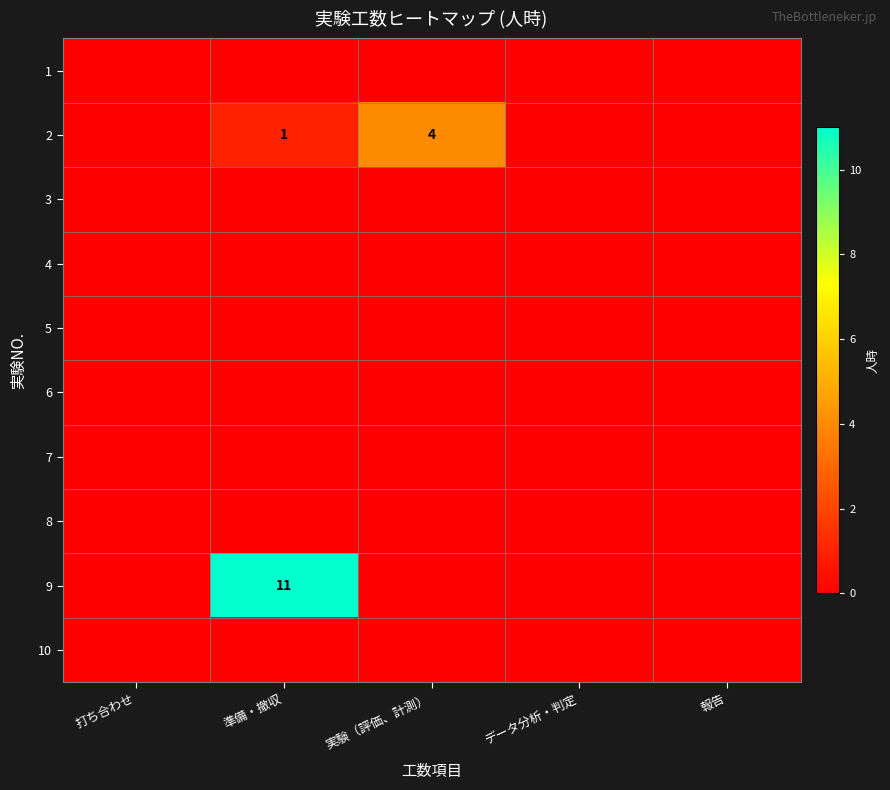

At which label does 2 reach its peak?

実験（評価、計測）